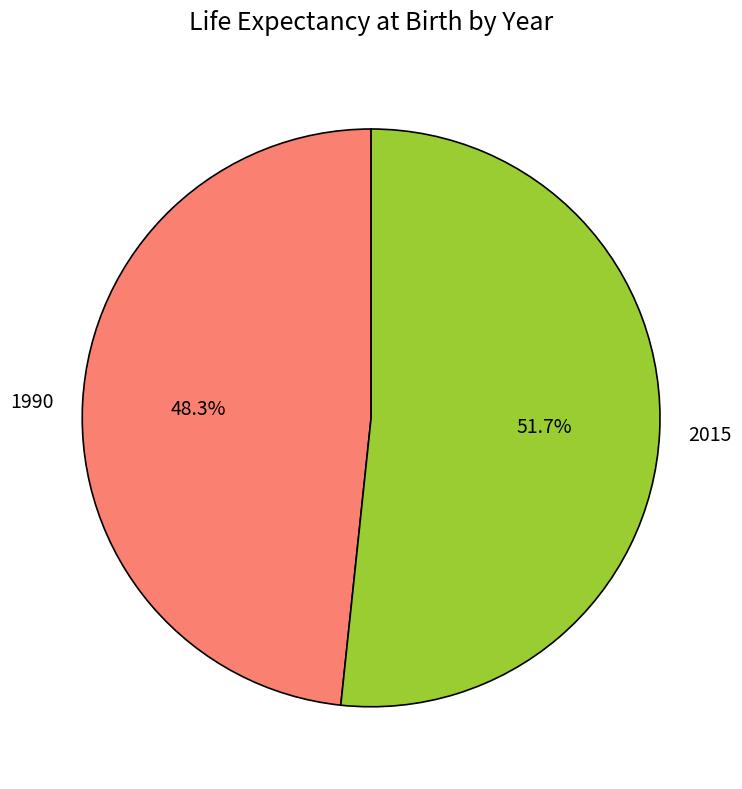

What is the smallest slice in the pie chart?

1990